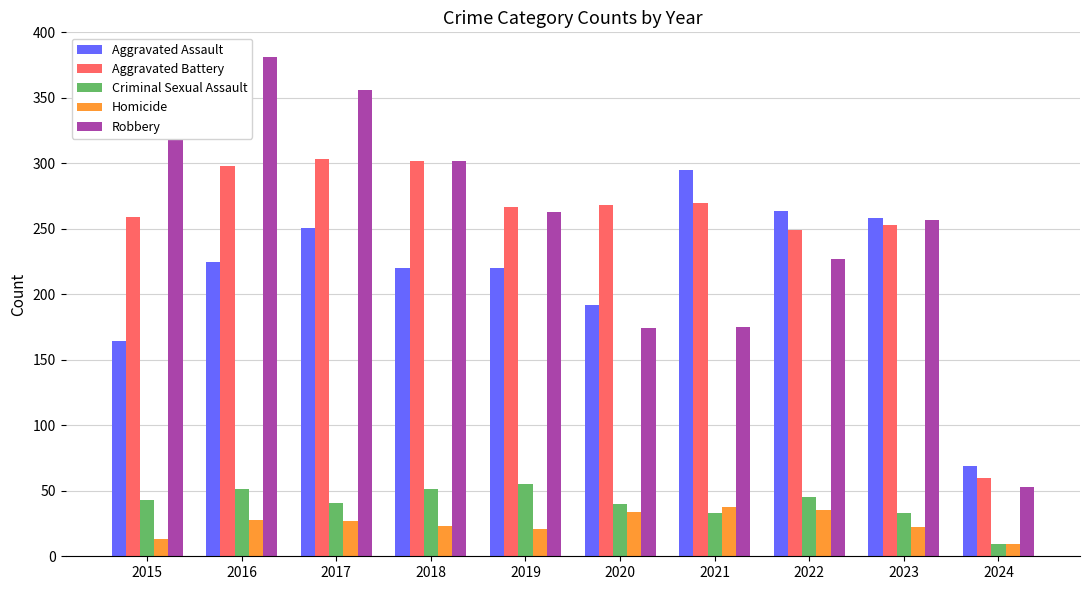

Which series has the widest spread of values?

Robbery